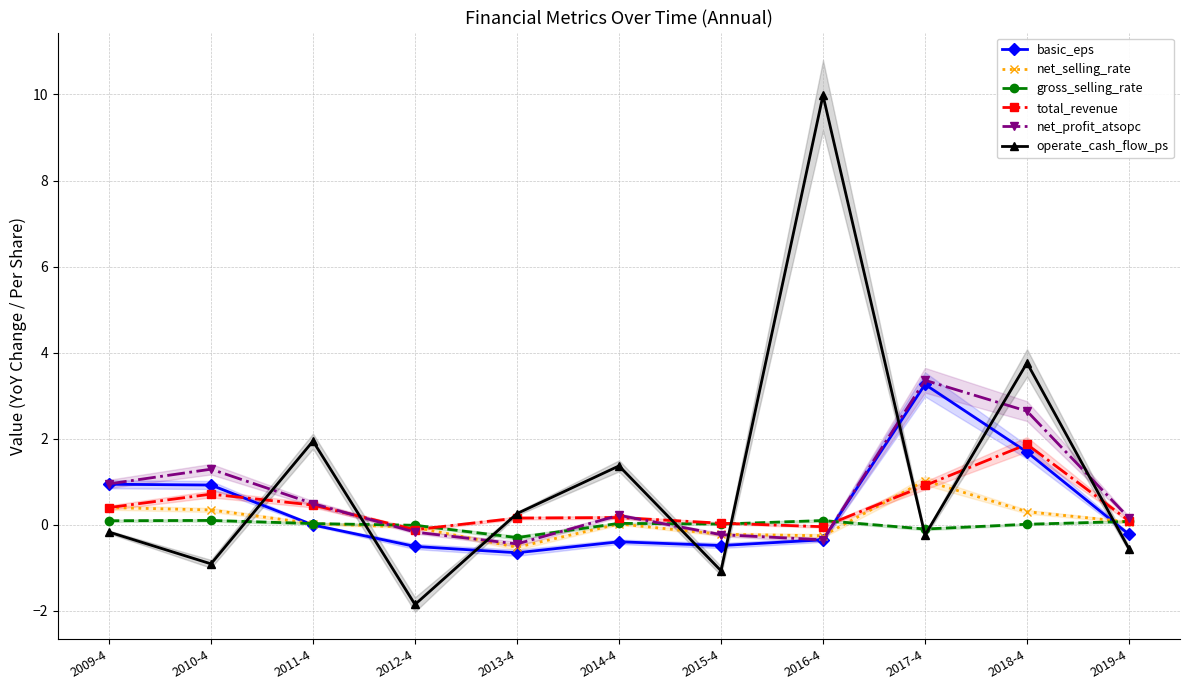

List the series in order of their peak value, lowest first.

gross_selling_rate, net_selling_rate, total_revenue, basic_eps, net_profit_atsopc, operate_cash_flow_ps